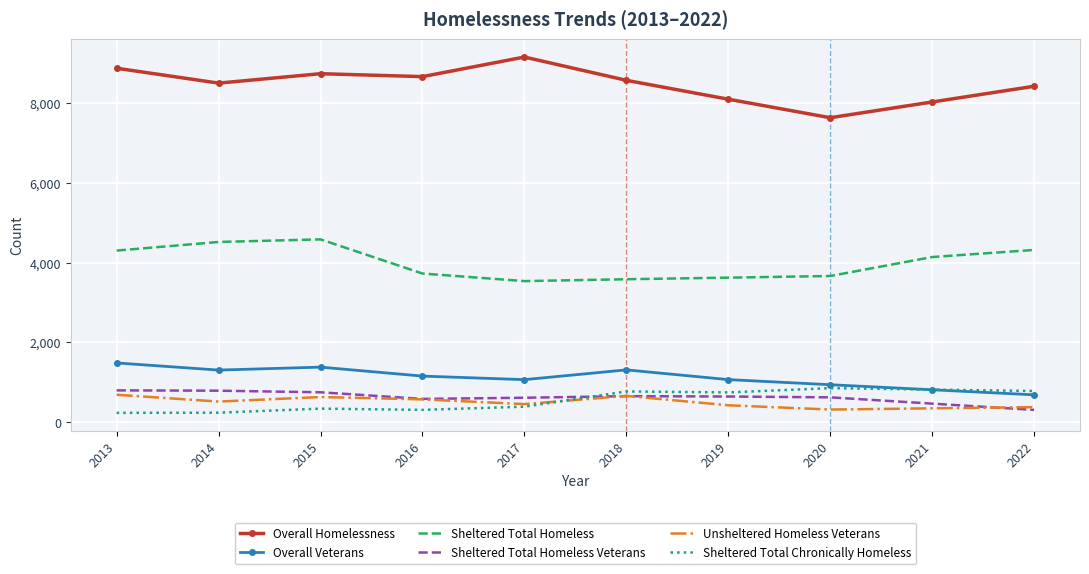

What is the total value across all series at 2014?

15879.0